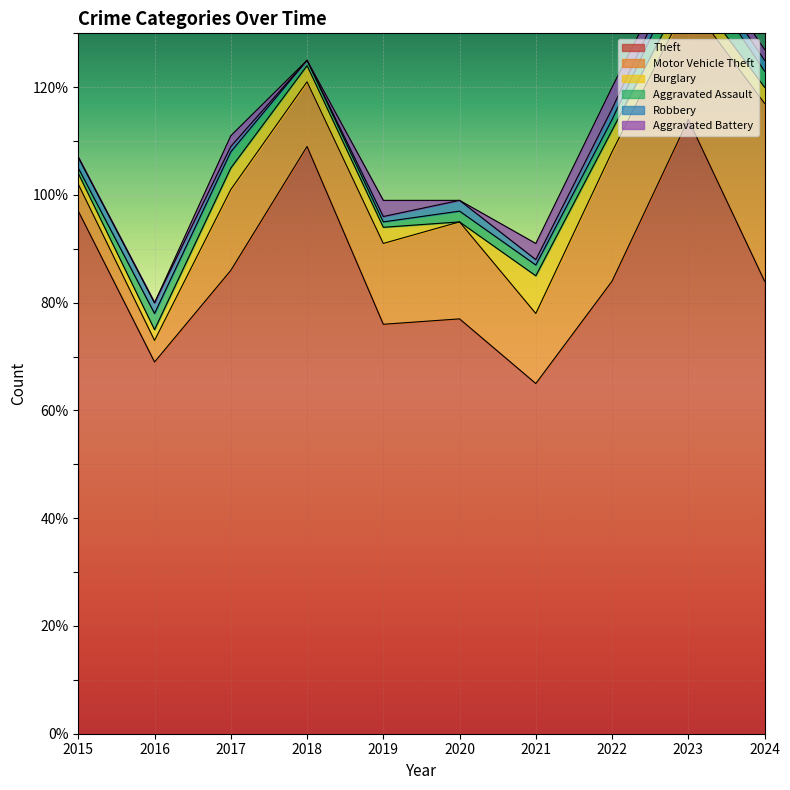

Reading right to left, list all the values displayed in this chart.

Theft: 2024=84	2023=114	2022=84	2021=65	2020=77	2019=76	2018=109	2017=86	2016=69	2015=97
Motor Vehicle Theft: 2024=33	2023=22	2022=24	2021=13	2020=18	2019=15	2018=12	2017=15	2016=4	2015=5
Burglary: 2024=3	2023=3	2022=4	2021=7	2020=0	2019=3	2018=3	2017=4	2016=2	2015=2
Aggravated Assault: 2024=3	2023=5	2022=2	2021=2	2020=2	2019=1	2018=1	2017=3	2016=3	2015=1
Robbery: 2024=2	2023=2	2022=2	2021=1	2020=2	2019=1	2018=0	2017=1	2016=2	2015=2
Aggravated Battery: 2024=2	2023=2	2022=4	2021=3	2020=0	2019=3	2018=0	2017=2	2016=0	2015=0